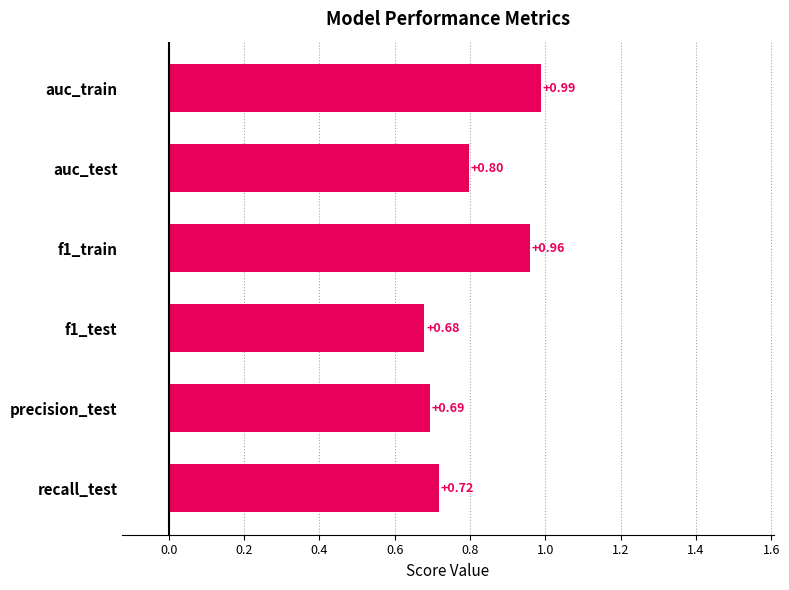

What is the difference between the maximum and minimum values?

0.3